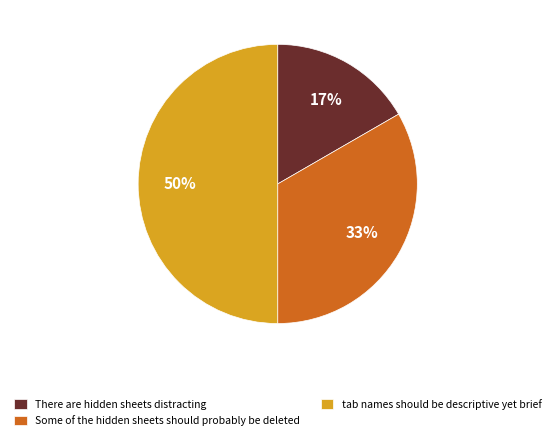

Is it true that tab names should be descriptive yet brief is 42% of the pie?

False